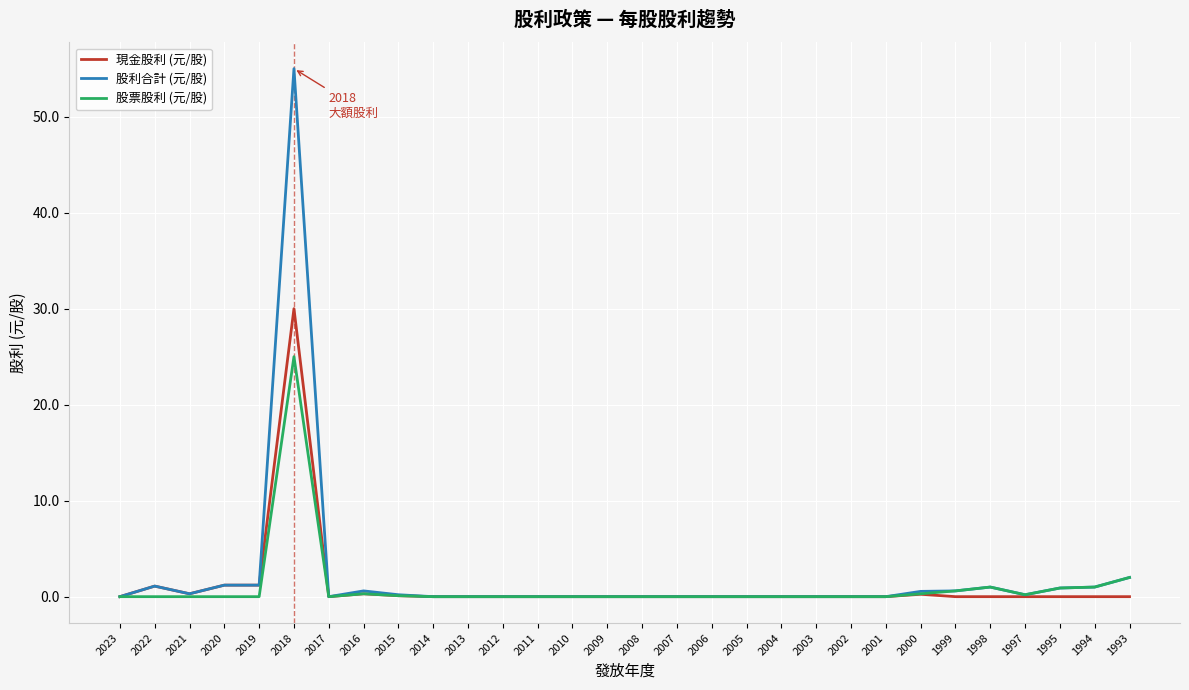

What is the difference between the maximum and minimum values in the 股票股利 (元/股) series?

25.0